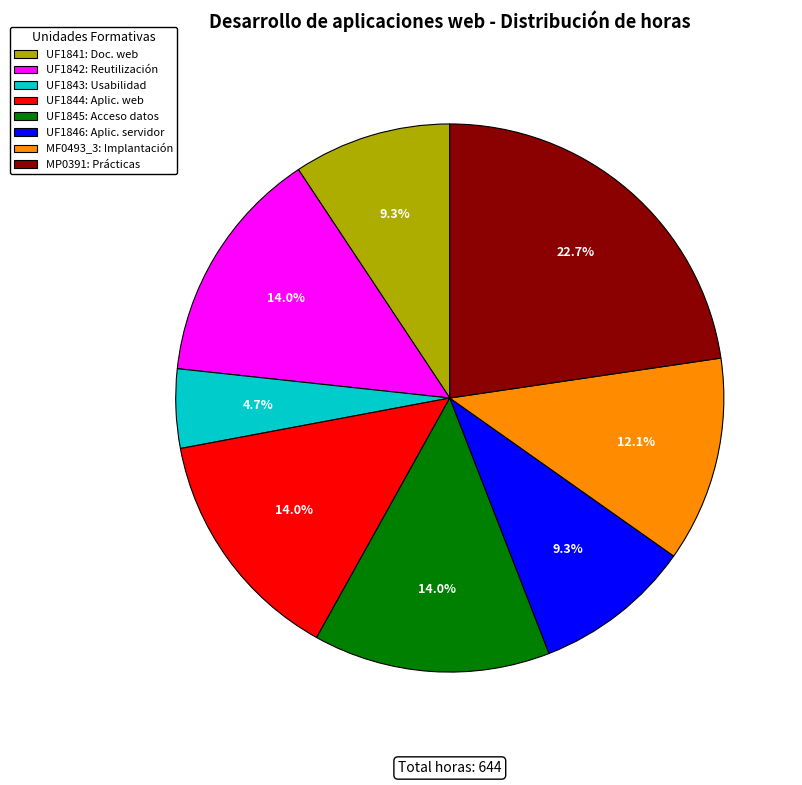

Between MF0493_3: Implantación and UF1845: Acceso datos, which is larger?

UF1845: Acceso datos